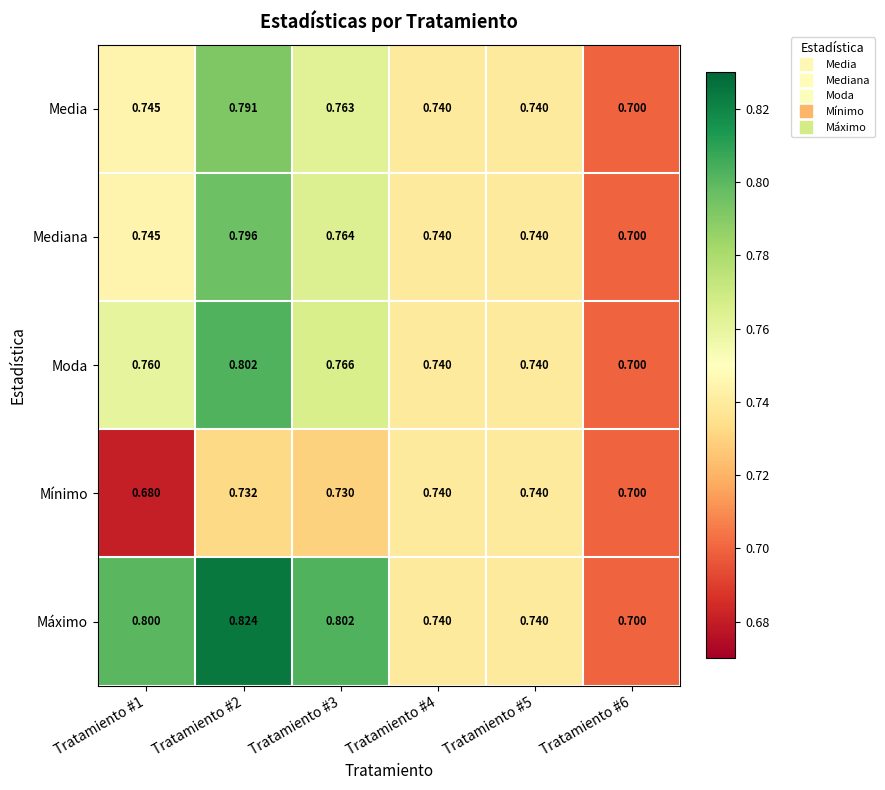

How many data points does each series have?

6